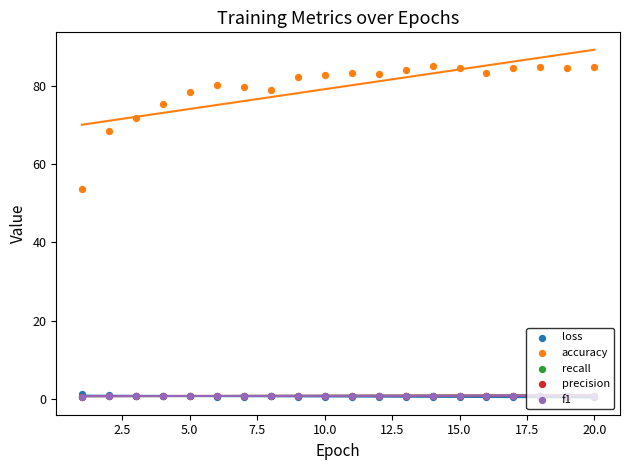

What is the total value across all series at 12.5?

83.1